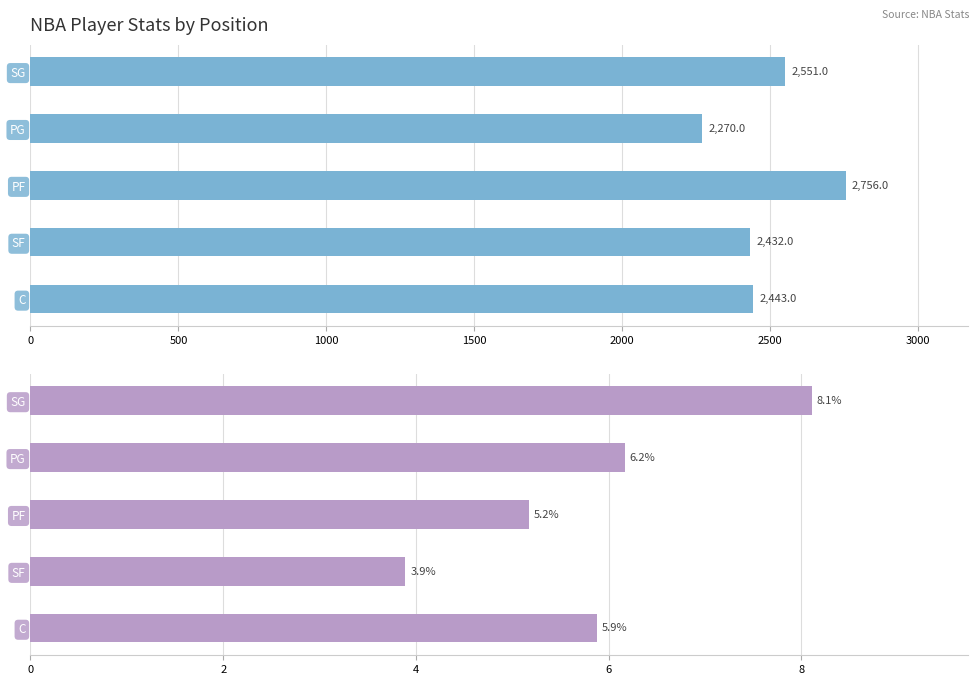

Which series has the largest total across all categories?

Minutes